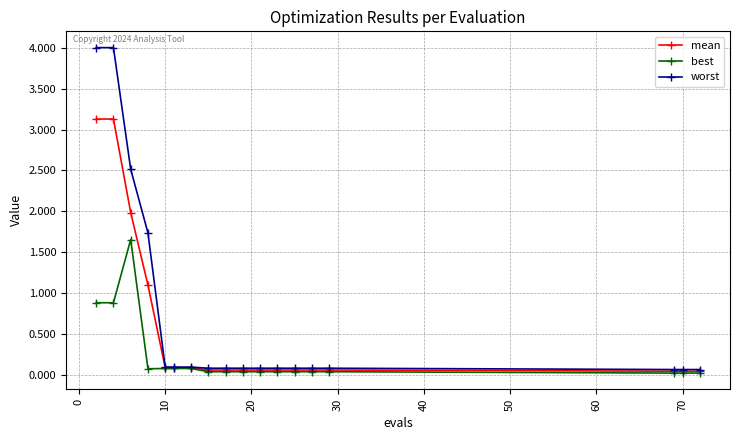

What is the value of the worst point at the 5th from the left?

0.1